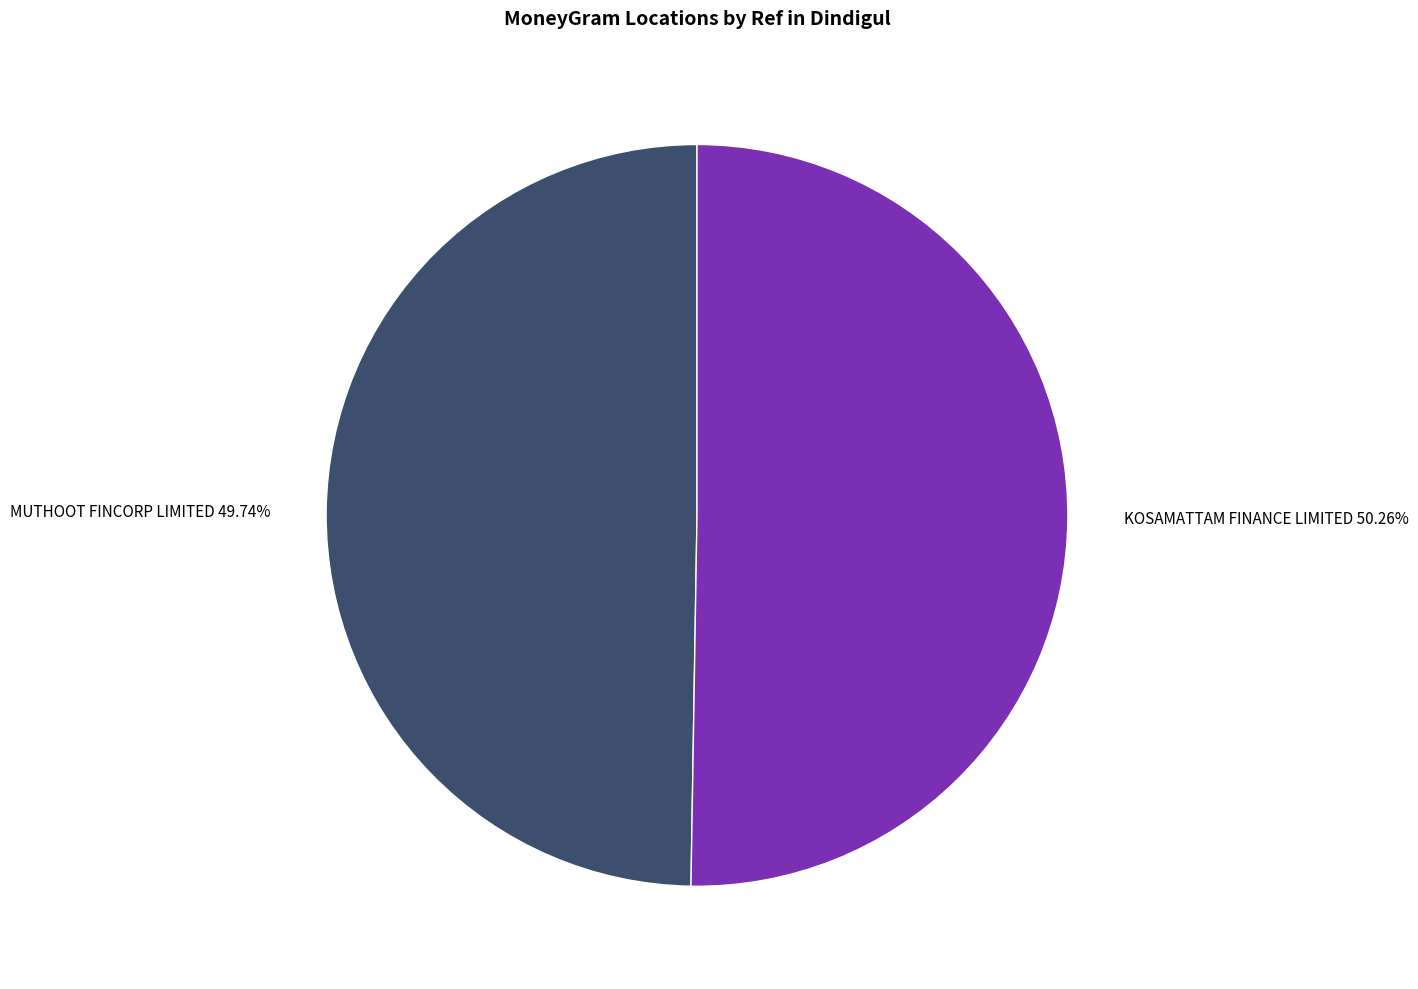

Does any single category account for the majority?

Yes